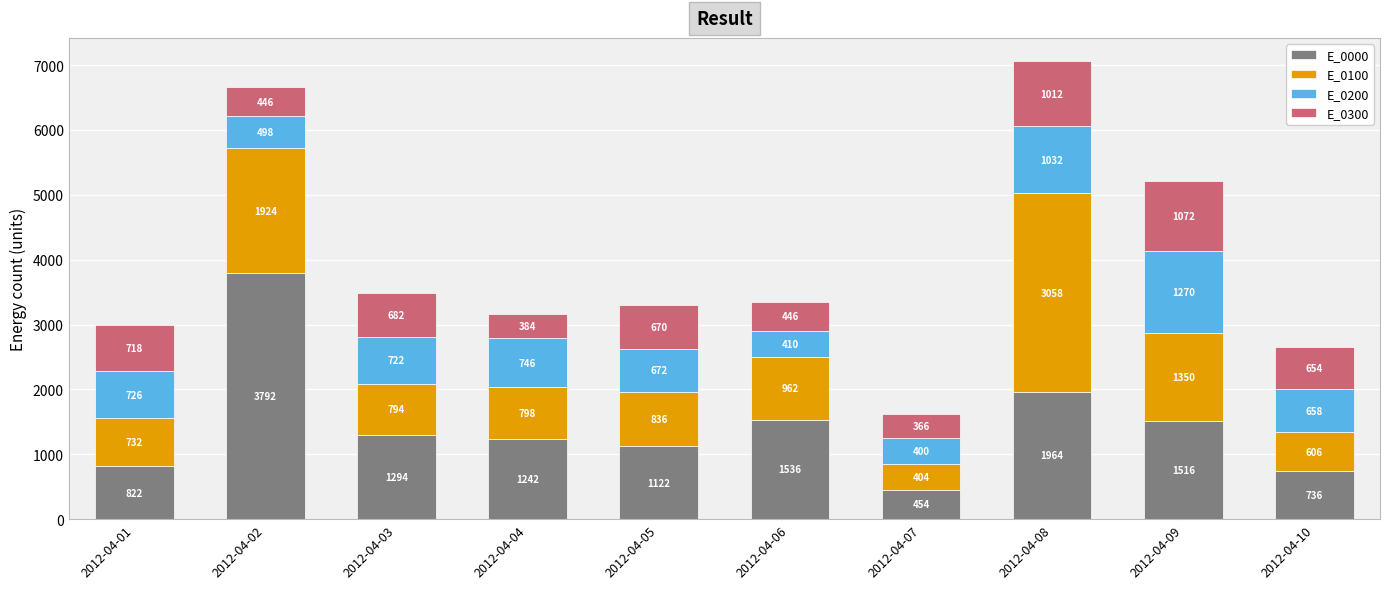

Reading left to right, list the values for the E_0000 series.

2012-04-01=822	2012-04-02=3792	2012-04-03=1294	2012-04-04=1242	2012-04-05=1122	2012-04-06=1536	2012-04-07=454	2012-04-08=1964	2012-04-09=1516	2012-04-10=736